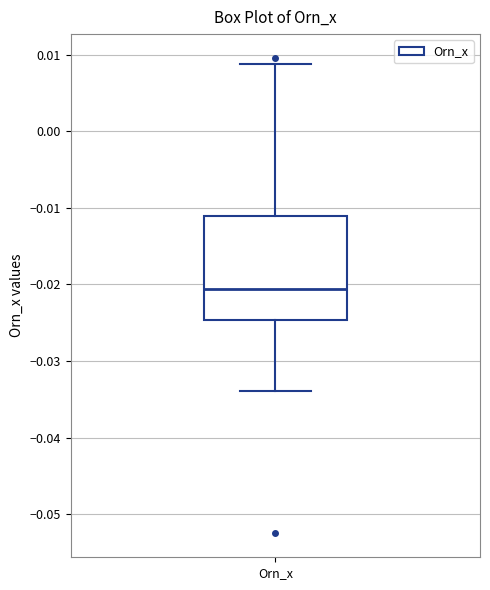

Read this box plot against the y-axis: the position of the median line, the range covered by the box, and the ends of both whiskers. The values are not printed on the chart, so give them approximately, as read against the axis.

median -0.021, box -0.025 to -0.011, whiskers -0.034 to 0.009